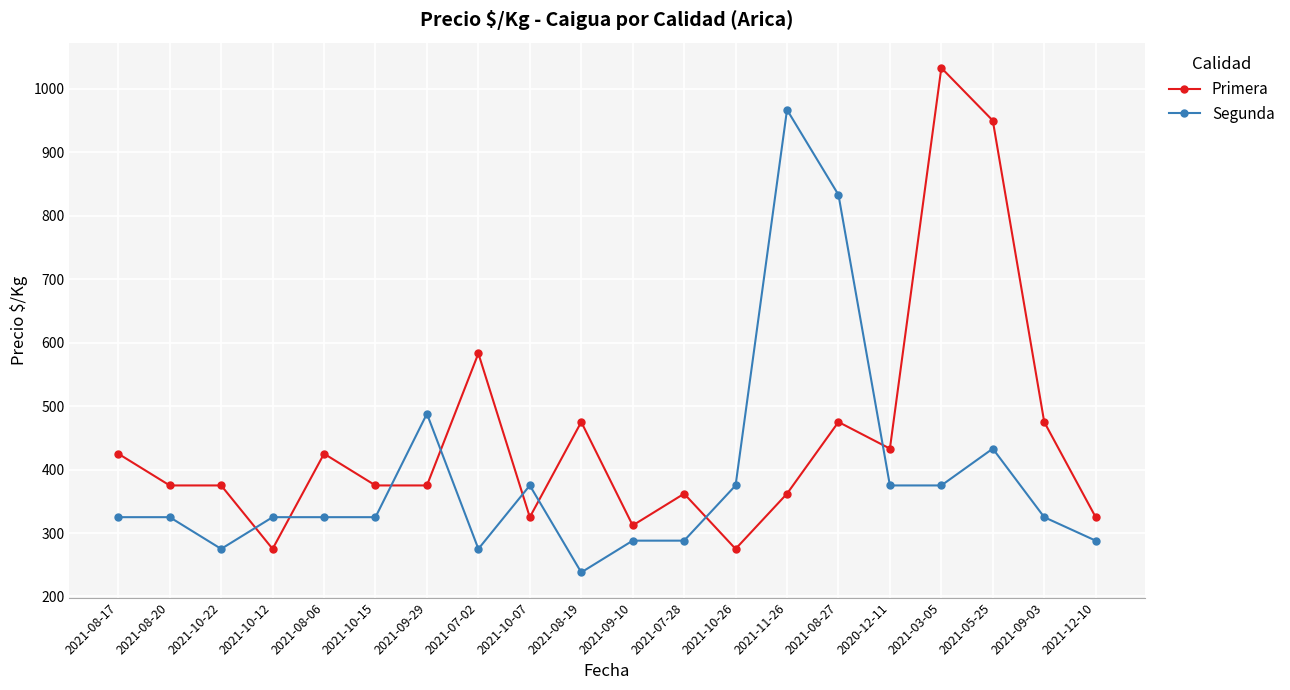

Where is the first local minimum for Segunda?

2021-10-22